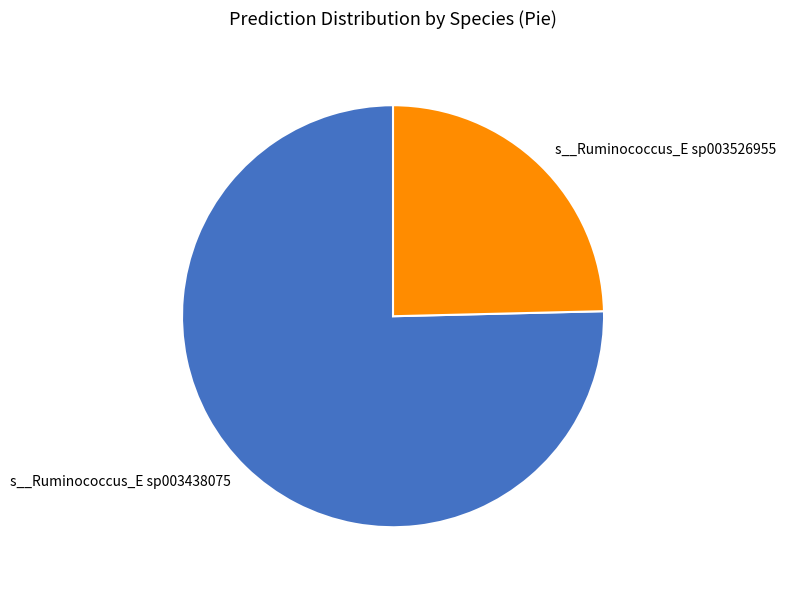

True or false: s__Ruminococcus_E sp003526955 accounts for 14% of the total.

False